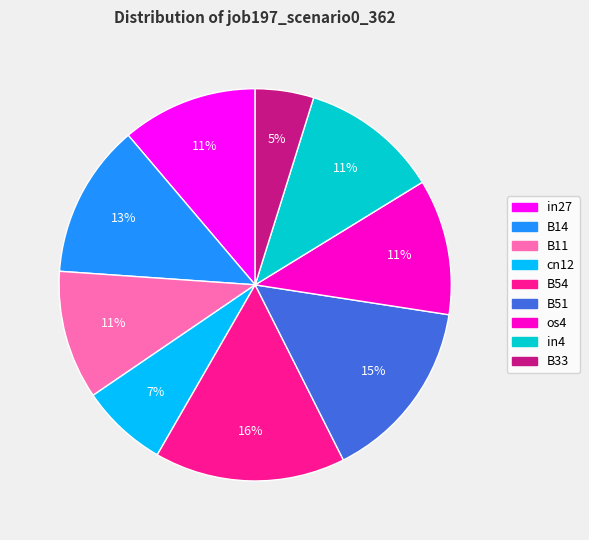

True or false: B14 accounts for 13% of the total.

True